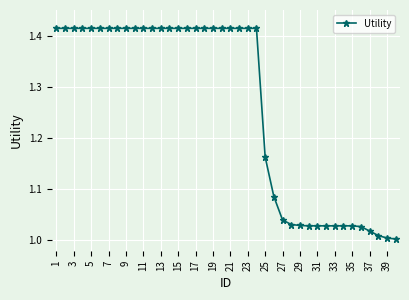

What is the difference between the maximum and minimum values?

0.4